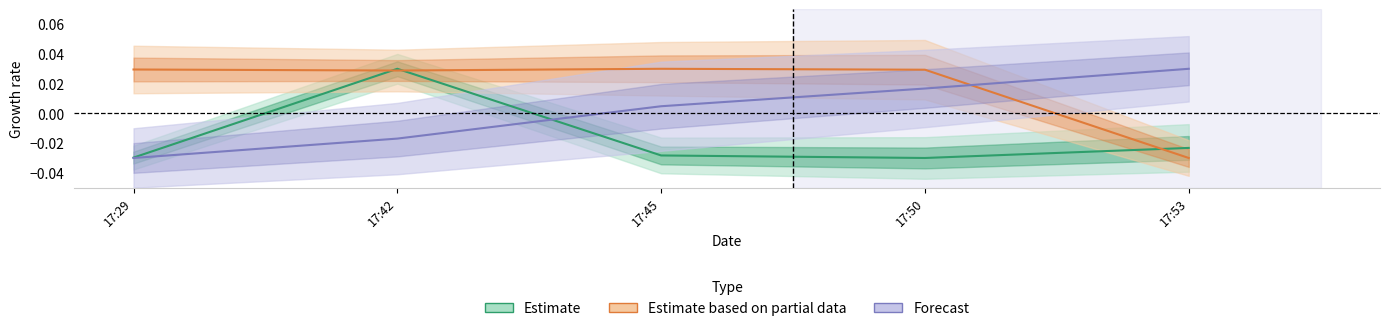

Where does the N_cliente_luz series first go above 0?

17:42